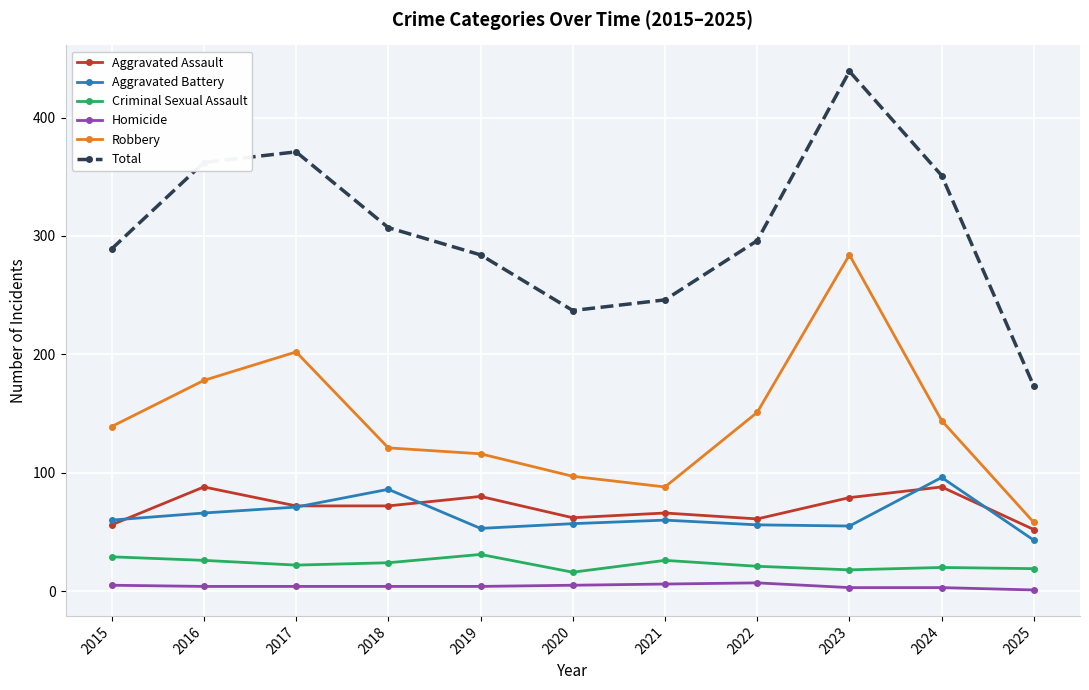

Where does the Criminal Sexual Assault series first go above 22?

2015